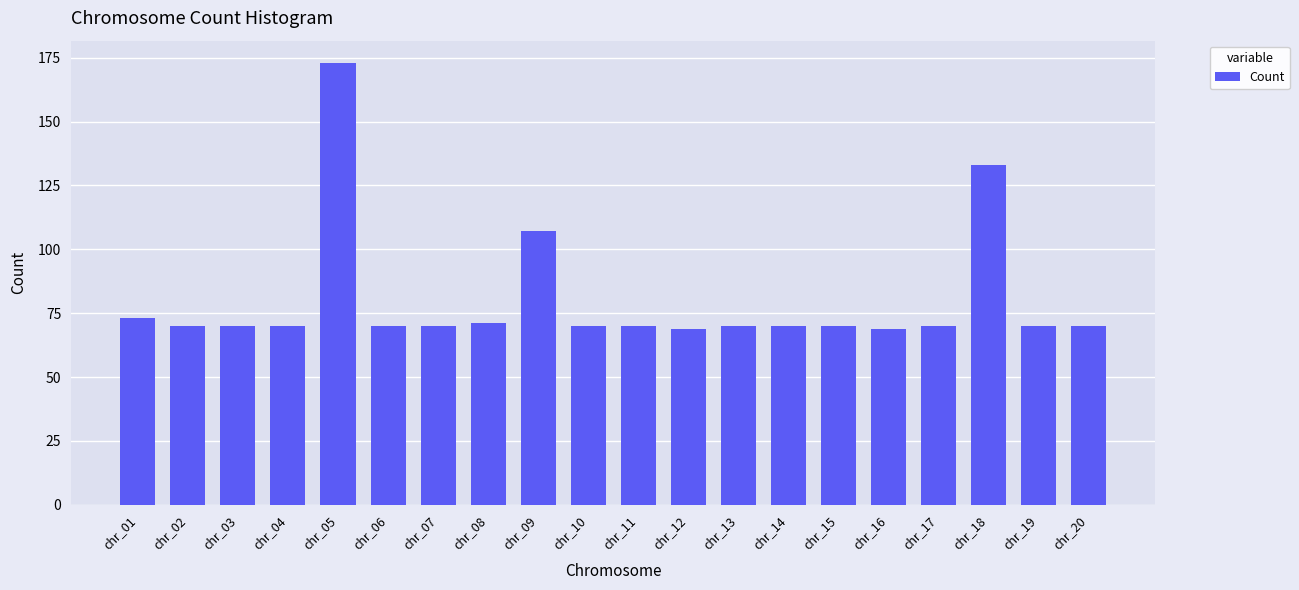

What is the smallest value displayed?

69